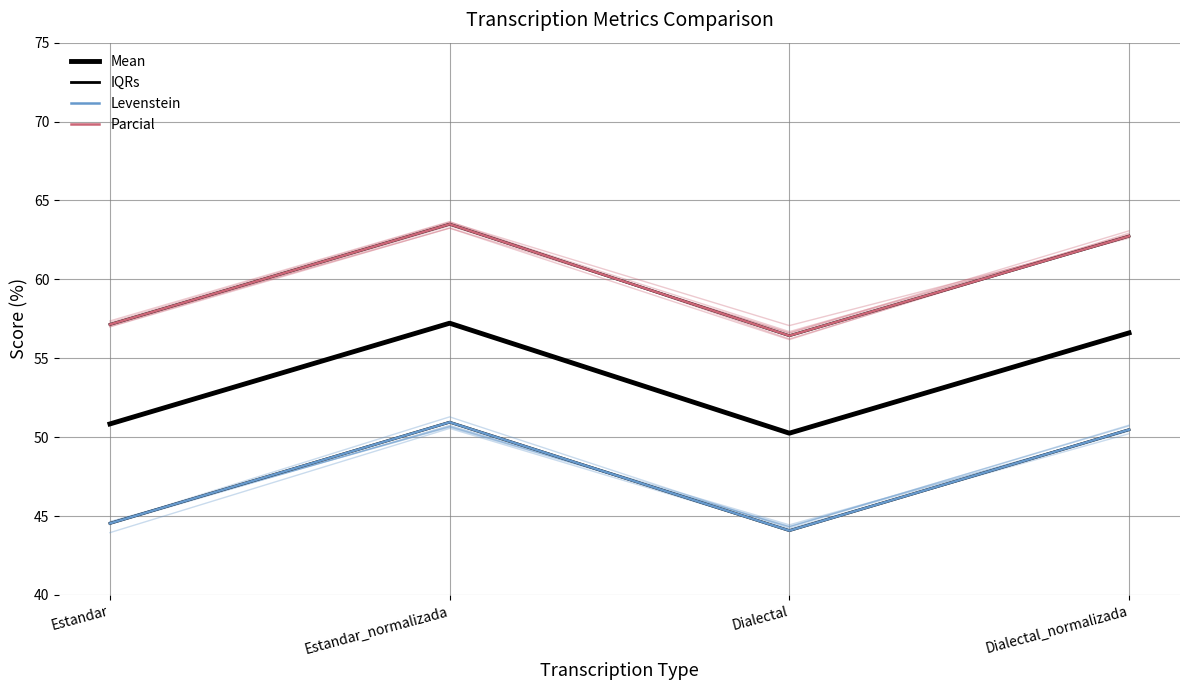

The Parcial series shows 82.9 at Dialectal. True or false?

False